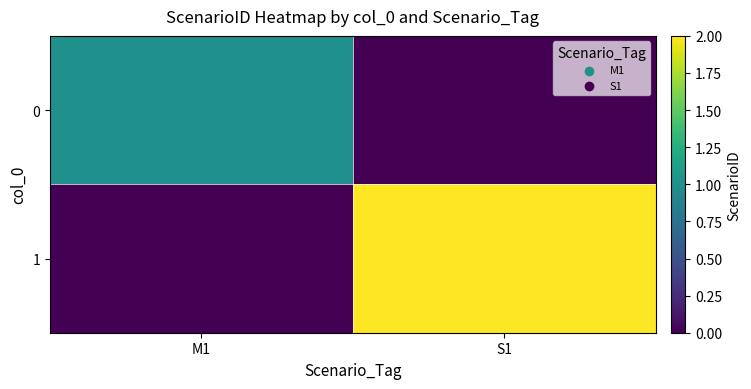

Which has a higher value, M1 or S1?

M1